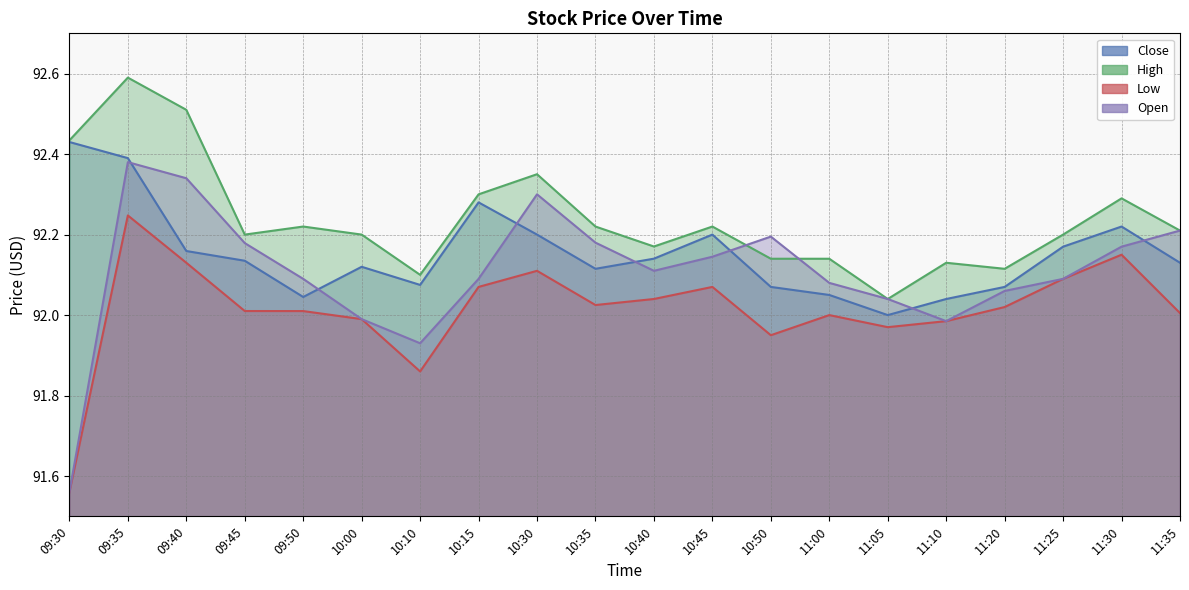

Reading left to right, list all the values displayed in this chart.

Close: 09:30=92.4	09:35=92.4	09:40=92.2	09:45=92.1	09:50=92.0	10:00=92.1	10:10=92.1	10:15=92.3	10:30=92.2	10:35=92.1	10:40=92.1	10:45=92.2	10:50=92.1	11:00=92.1	11:05=92.0	11:10=92.0	11:20=92.1	11:25=92.2	11:30=92.2	11:35=92.1
High: 09:30=92.4	09:35=92.6	09:40=92.5	09:45=92.2	09:50=92.2	10:00=92.2	10:10=92.1	10:15=92.3	10:30=92.3	10:35=92.2	10:40=92.2	10:45=92.2	10:50=92.1	11:00=92.1	11:05=92.0	11:10=92.1	11:20=92.1	11:25=92.2	11:30=92.3	11:35=92.2
Low: 09:30=91.6	09:35=92.2	09:40=92.1	09:45=92.0	09:50=92.0	10:00=92.0	10:10=91.9	10:15=92.1	10:30=92.1	10:35=92.0	10:40=92.0	10:45=92.1	10:50=91.9	11:00=92.0	11:05=92.0	11:10=92.0	11:20=92.0	11:25=92.1	11:30=92.2	11:35=92.0
Open: 09:30=91.6	09:35=92.4	09:40=92.3	09:45=92.2	09:50=92.1	10:00=92.0	10:10=91.9	10:15=92.1	10:30=92.3	10:35=92.2	10:40=92.1	10:45=92.1	10:50=92.2	11:00=92.1	11:05=92.0	11:10=92.0	11:20=92.1	11:25=92.1	11:30=92.2	11:35=92.2